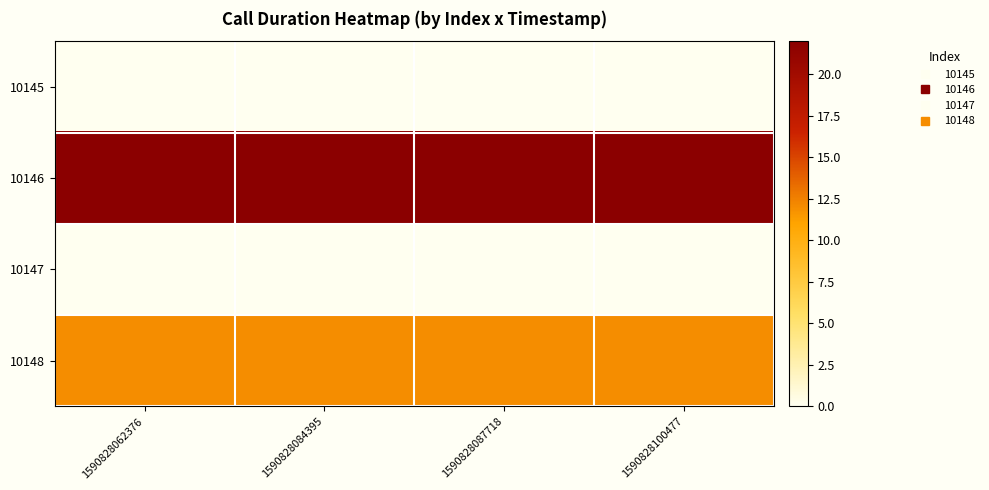

List the series in order of their peak value, highest first.

10146, 10148, 10145, 10147